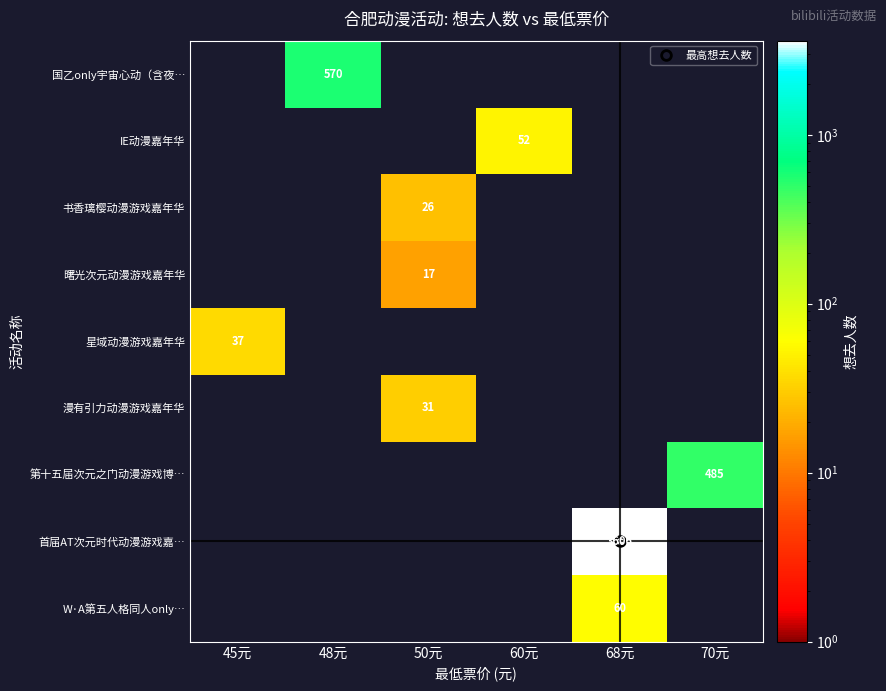

What is the average value of the 第十五届次元之门动漫游戏博… series?

81